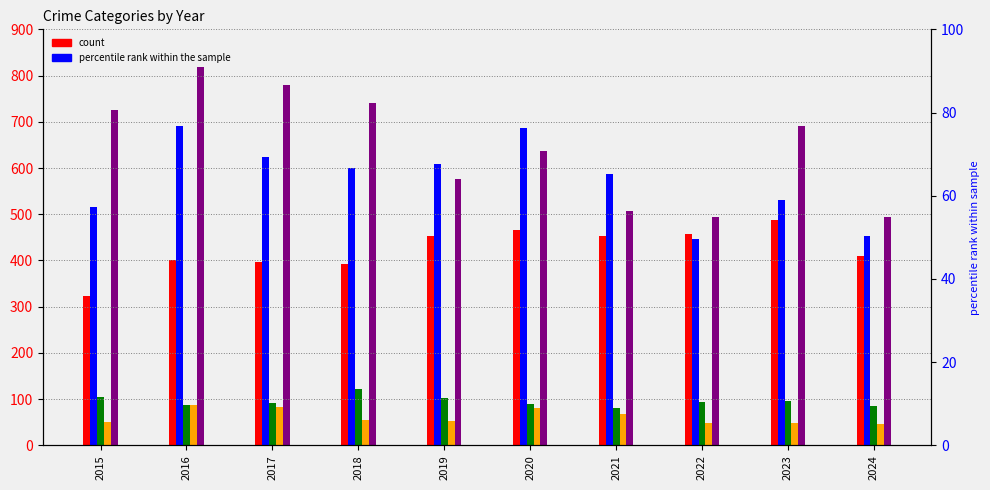

Which series has the widest spread of values?

Robbery